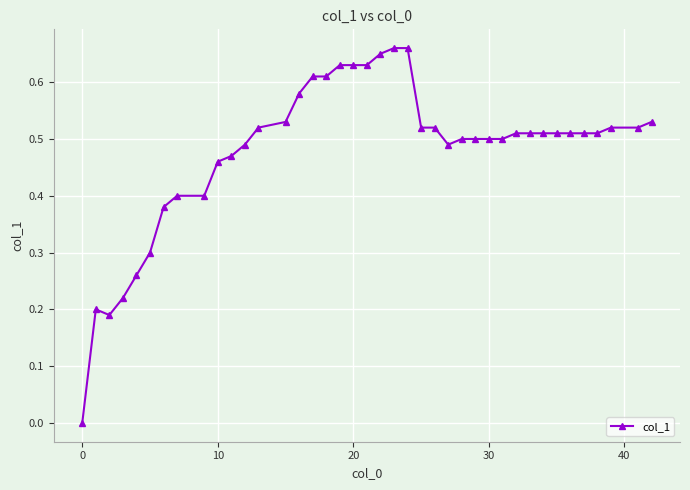

How many lines are shown in the chart?

1